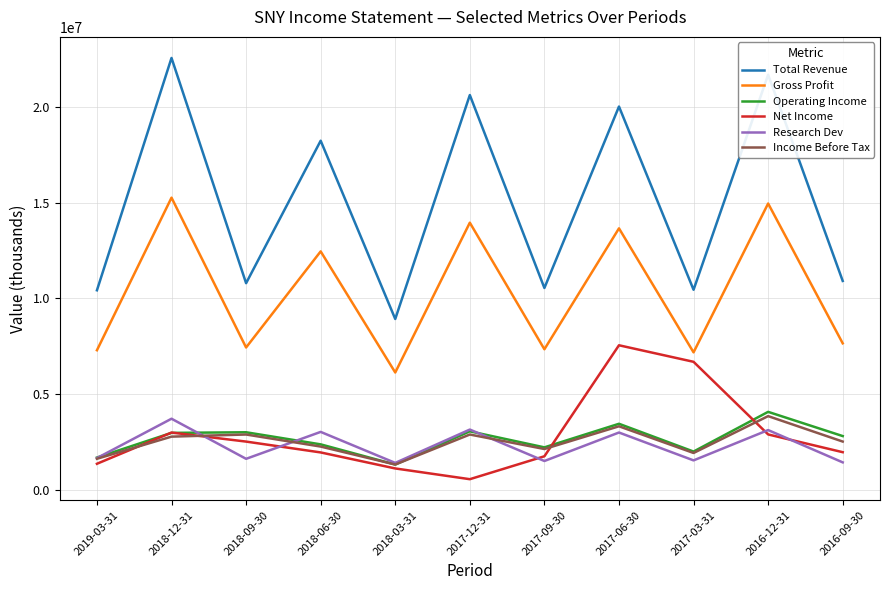

What is the average value of the Net Income series?

2848718